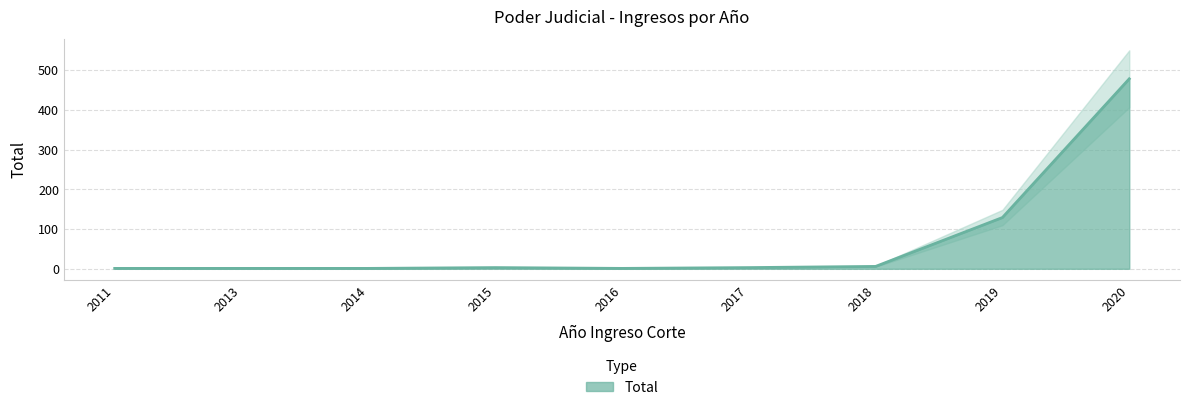

What is the value of the 7th point from the left?

6